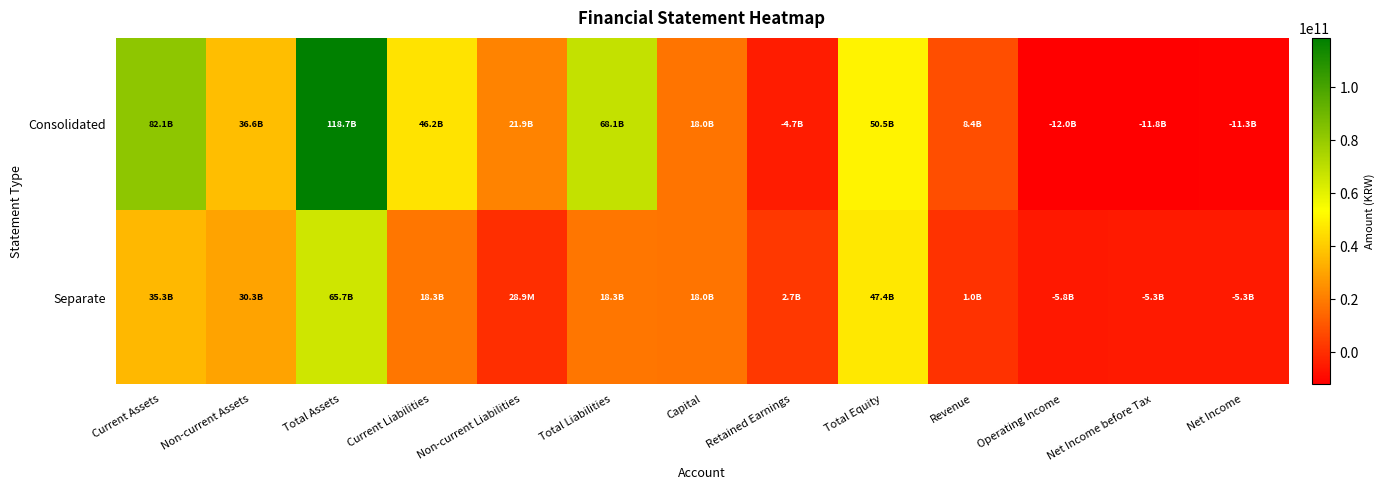

Rank the series by their average value, from lowest to highest.

Separate, Consolidated